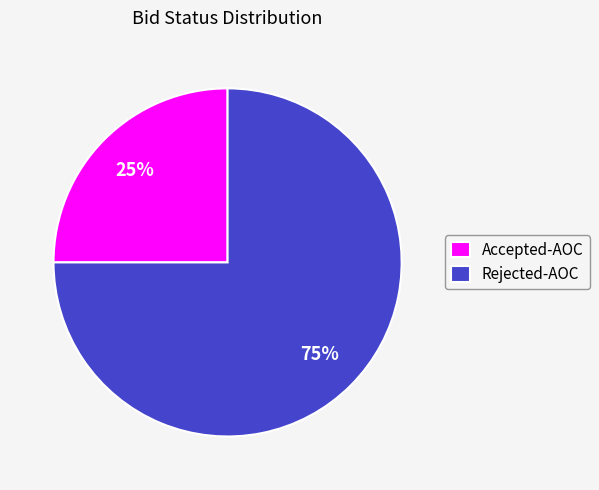

Do Accepted-AOC and Rejected-AOC together represent more than half of the pie?

Yes